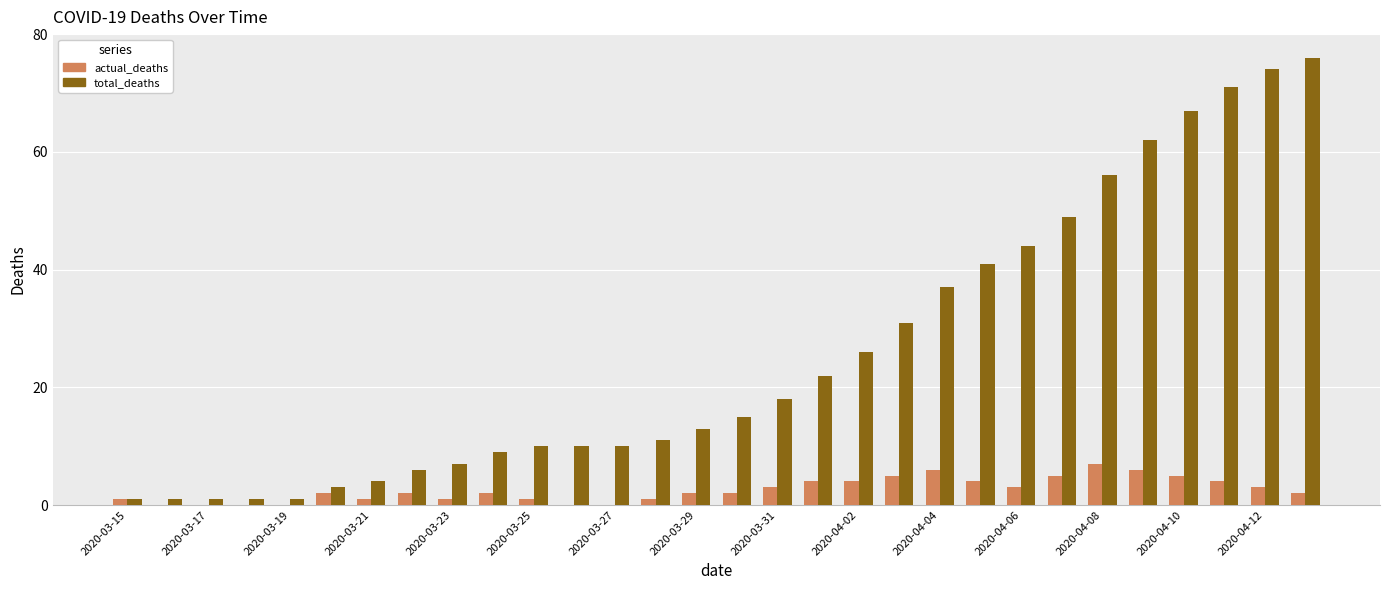

What is the maximum value shown in the chart?

76